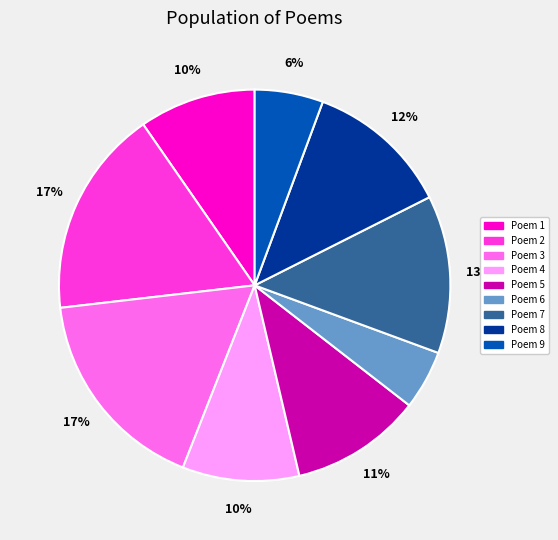

Is the sum of Poem 5 and Poem 2 greater than half?

No